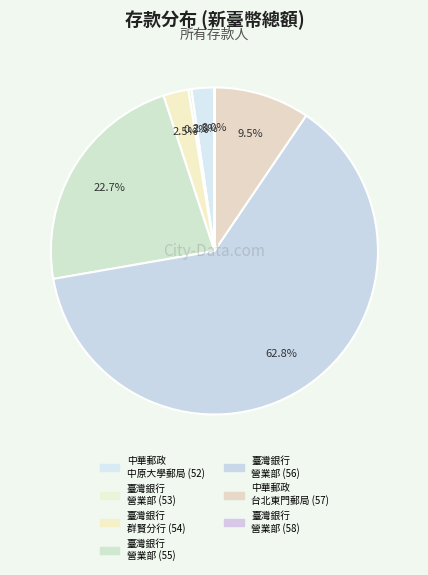

Is there any slice that represents more than half of the pie?

Yes